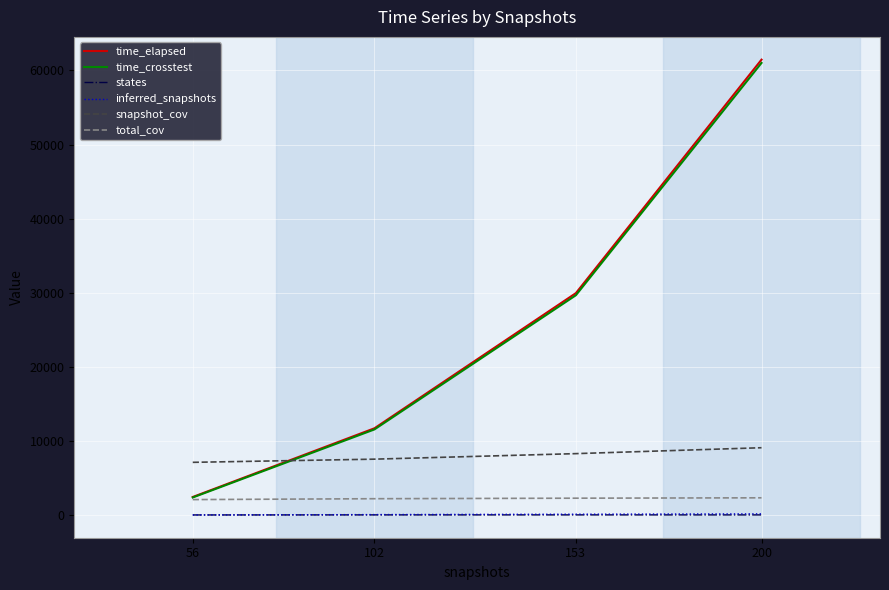

Where do snapshot_cov and time_crosstest first cross each other?

56 and 102